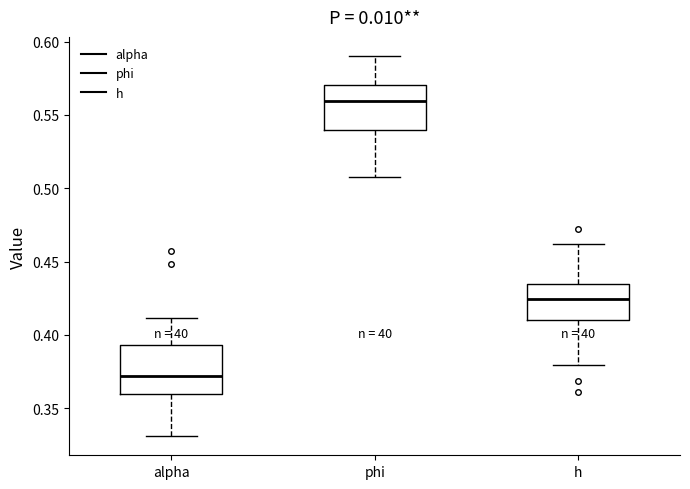

Reading left to right, transcribe this box plot: for each box, give where its median line is, the range the box spans, and where its two whiskers end, as read against the y-axis. The values are not printed on the chart, so give them approximately, as read against the axis.

alpha: median 0.370, box 0.360 to 0.395, whiskers 0.330 to 0.410
phi: median 0.560, box 0.540 to 0.570, whiskers 0.510 to 0.590
h: median 0.425, box 0.410 to 0.435, whiskers 0.380 to 0.460